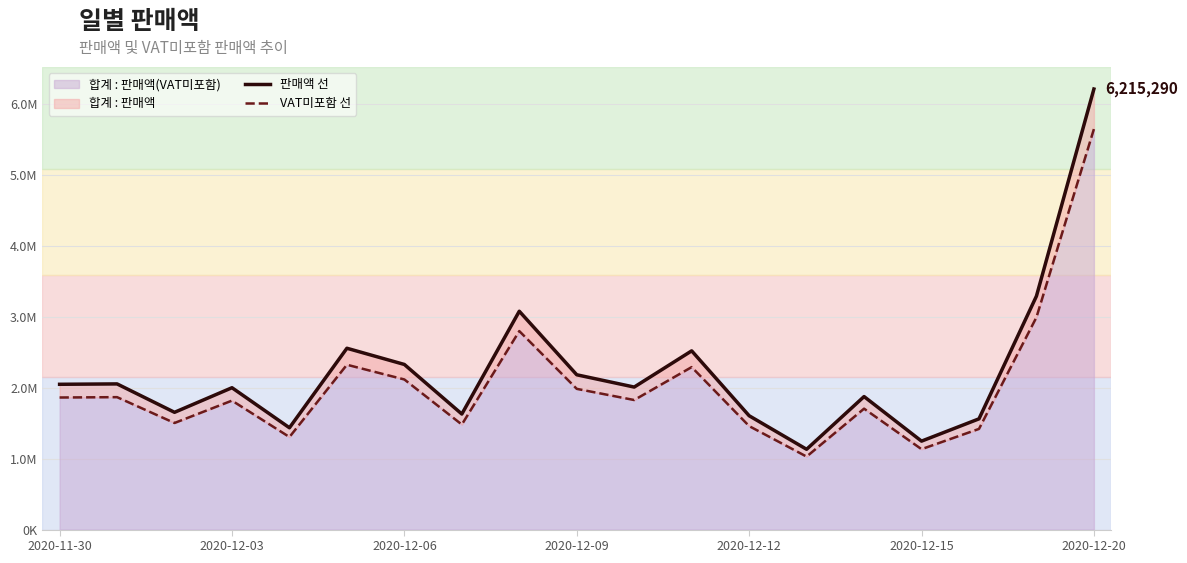

The value of VAT미포함 선 at 8 is 2800348. True or false?

True